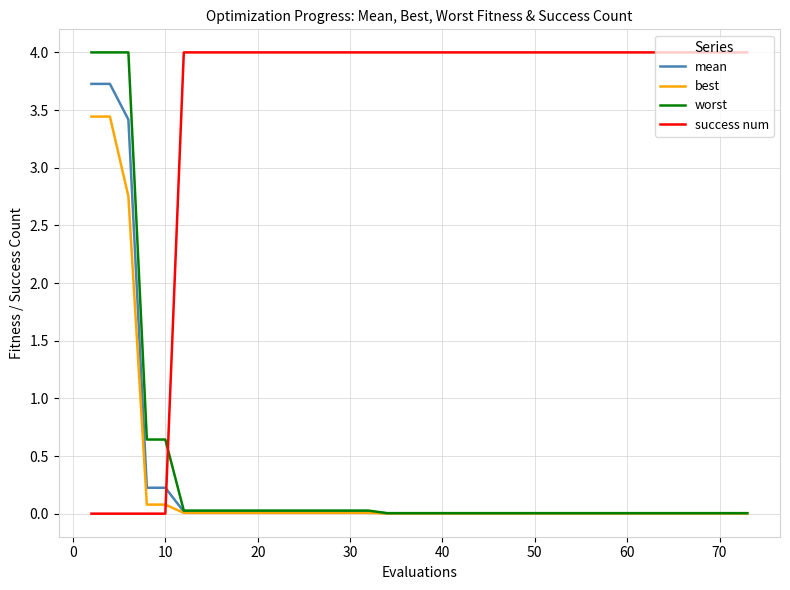

What is the maximum value for worst?

4.0